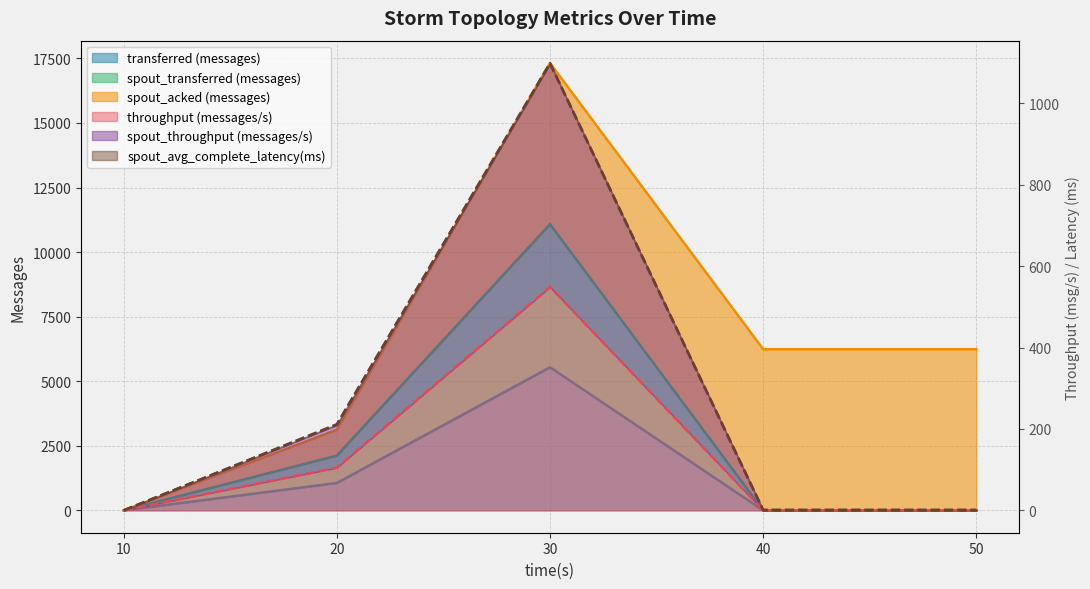

The value of spout_throughput (messages/s) at 20 is 210. True or false?

True